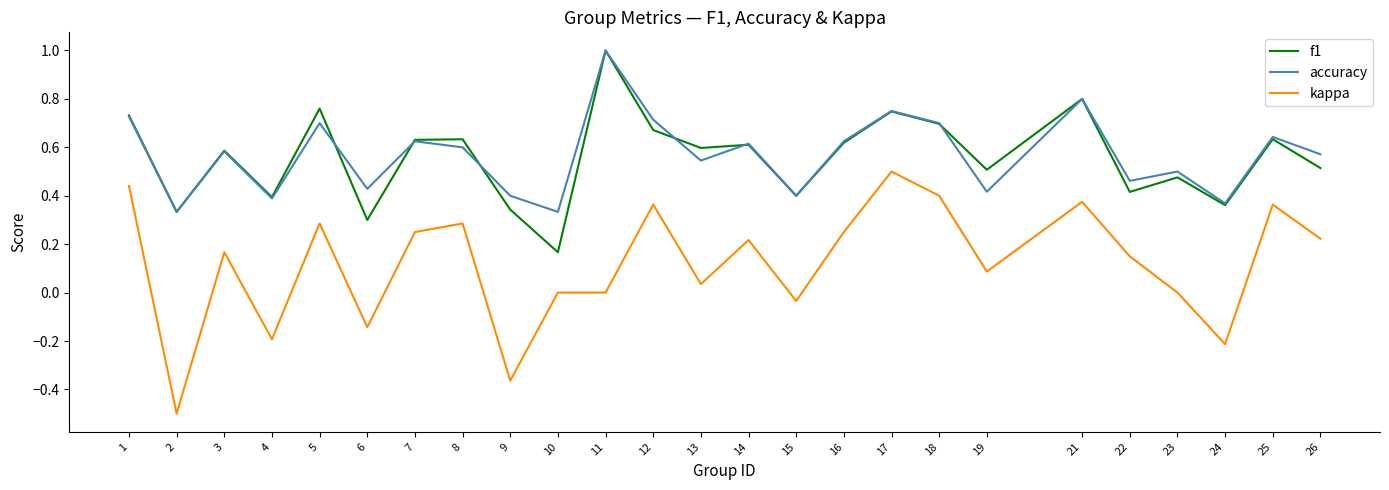

What are all the series names shown in the legend?

f1, accuracy, kappa